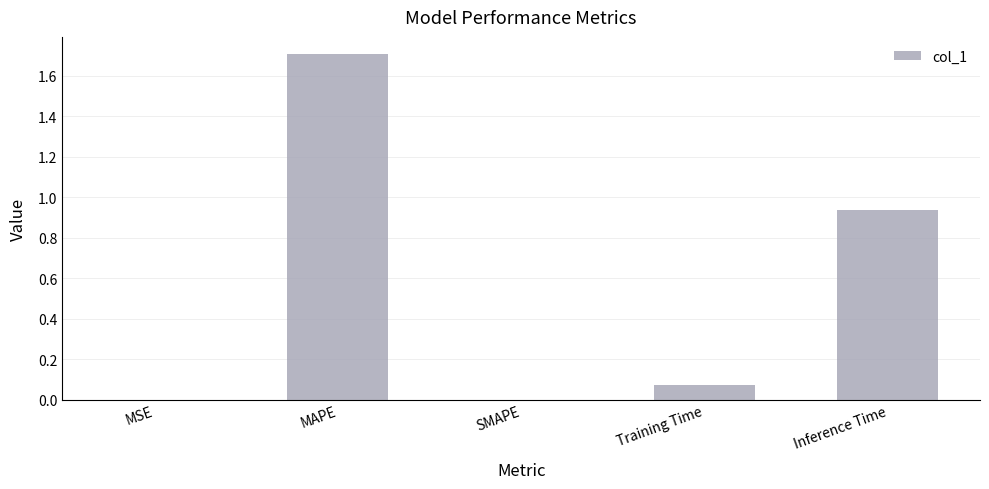

The value at SMAPE is 0.0. True or false?

True